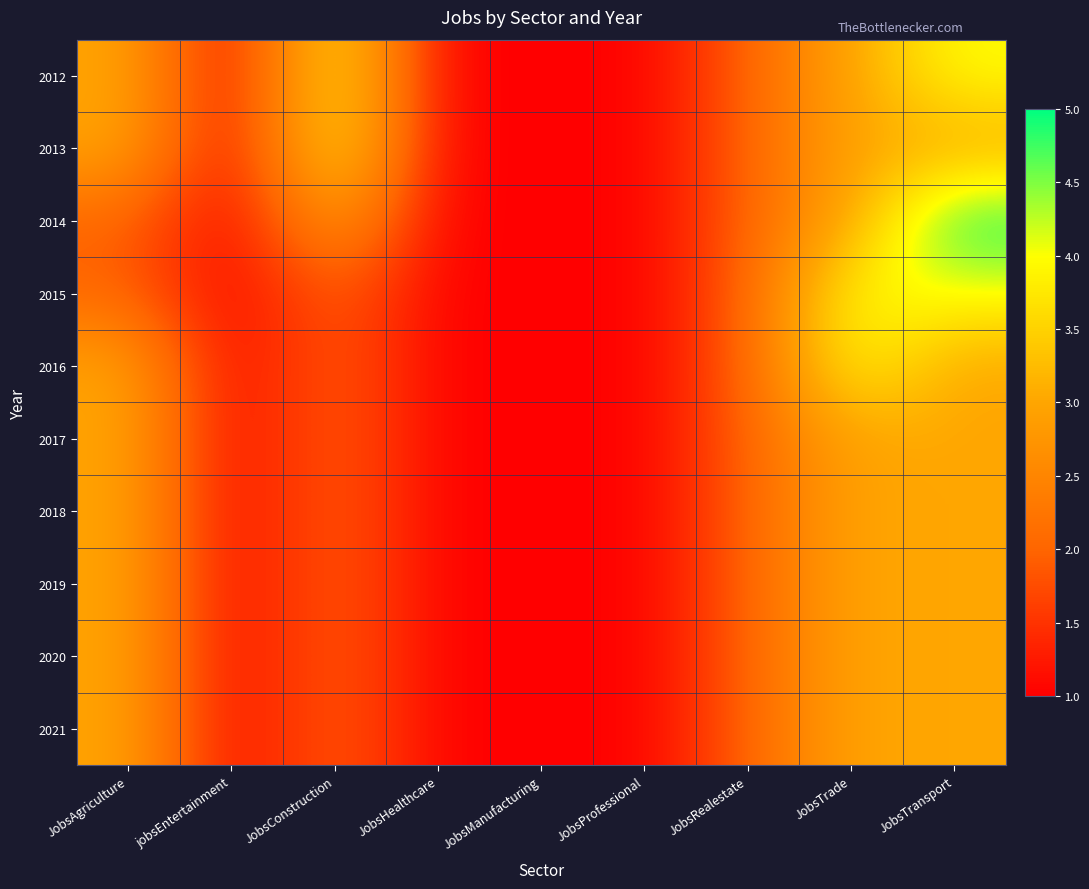

What is the greatest value displayed?

5